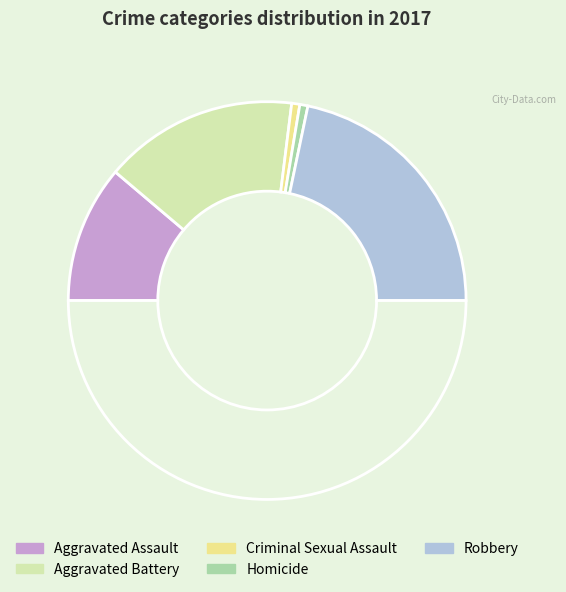

How many segments does this pie chart have?

6